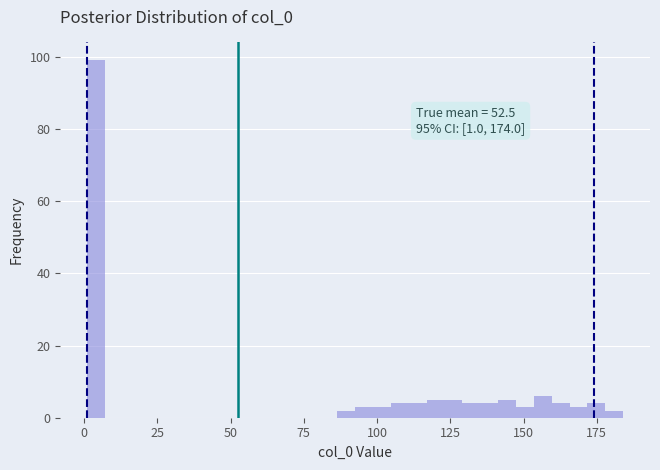

Around what value on the x-axis is the tallest bar? Give the approximate position of its centre, as read against the axis.

5